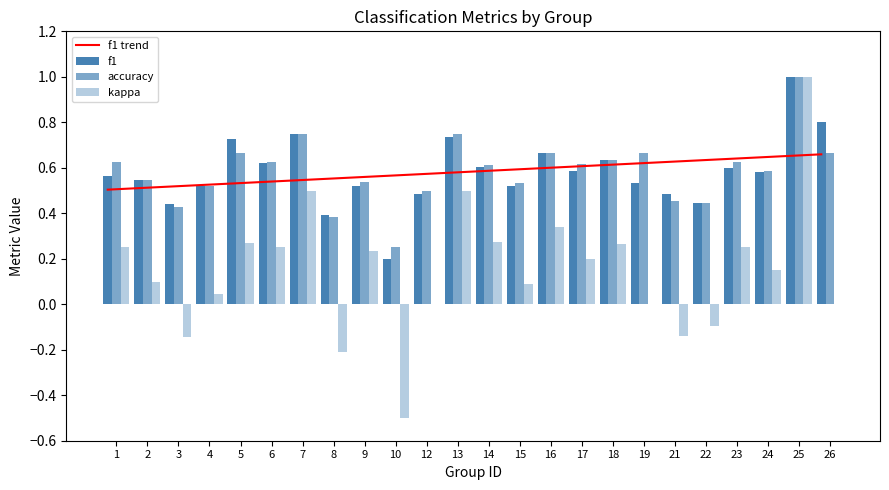

What are all the series names shown in the legend?

f1 trend, f1, accuracy, kappa